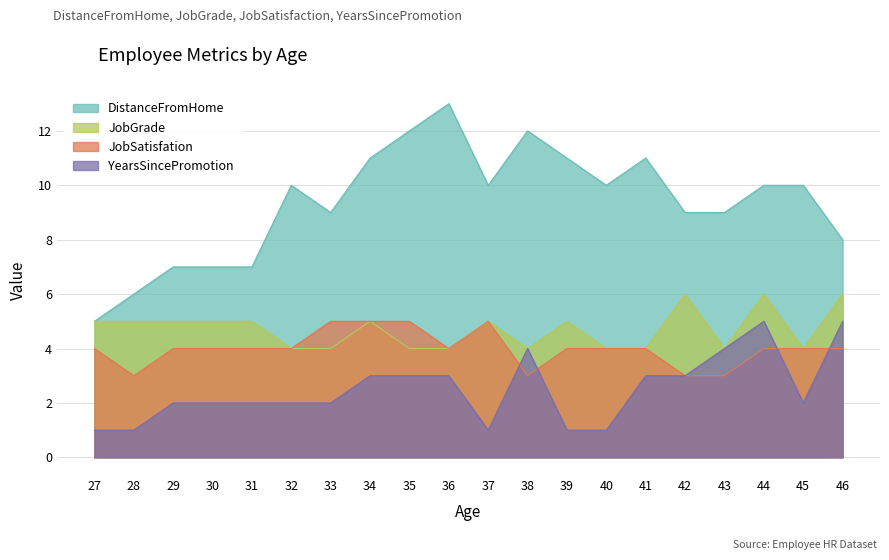

What is the sum of the JobSatisfation values at 36 and 42?

7